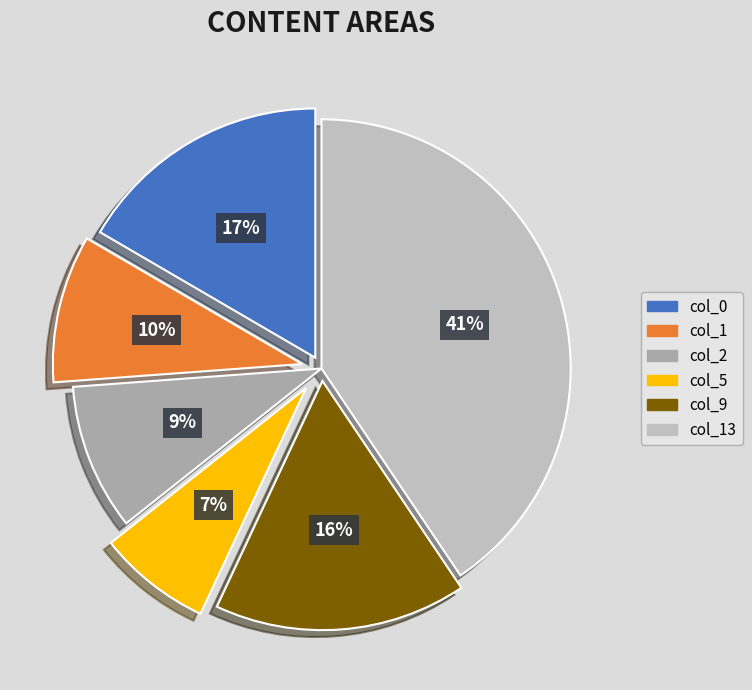

How many slices are in this pie chart?

6